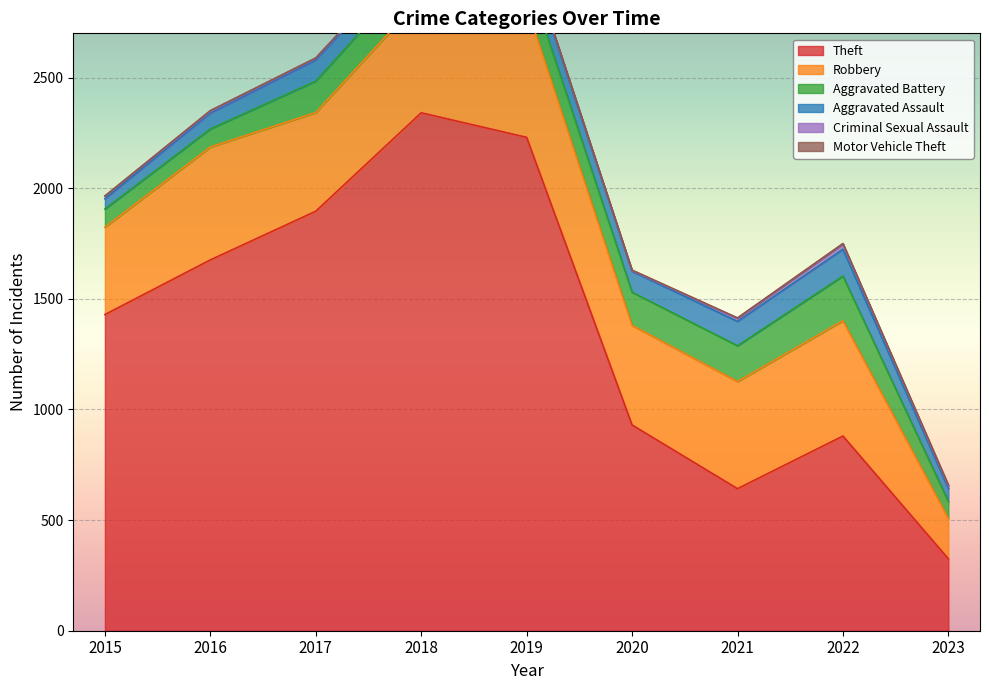

At which category is the sum across all series the highest?

2018